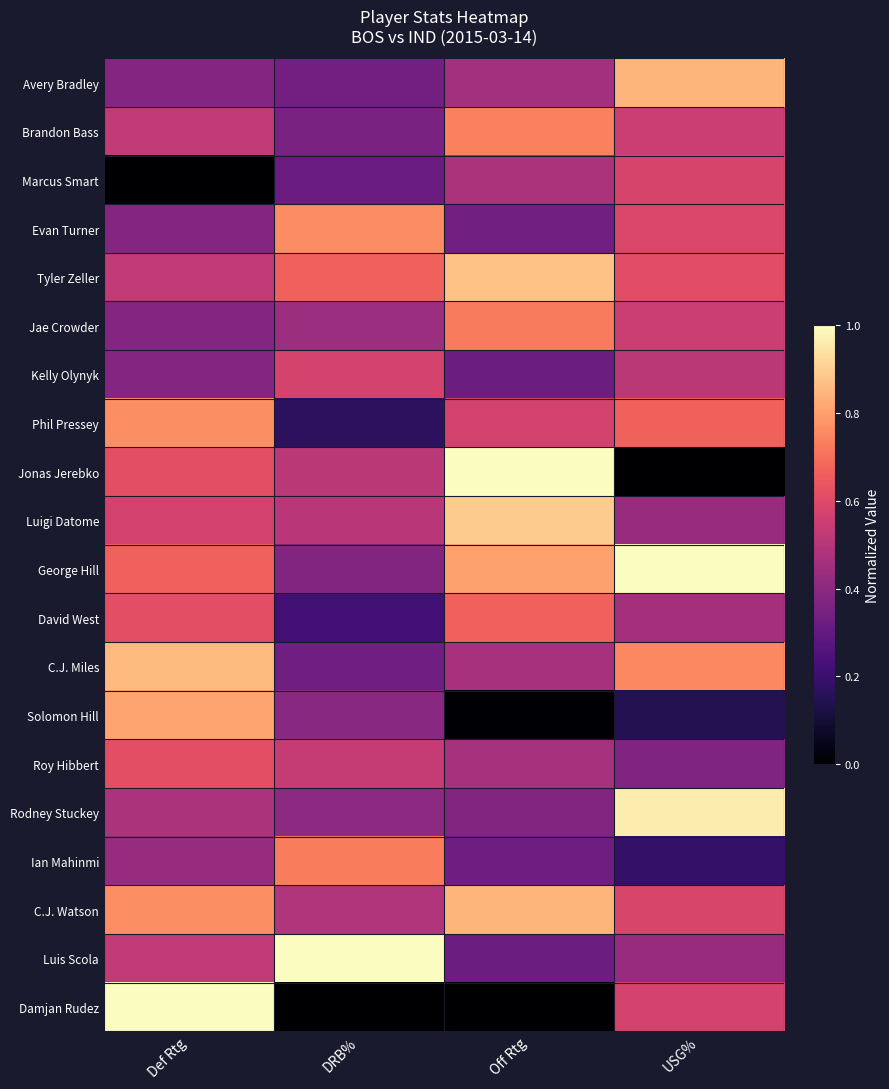

At which category is the sum across all series the highest?

Def Rtg